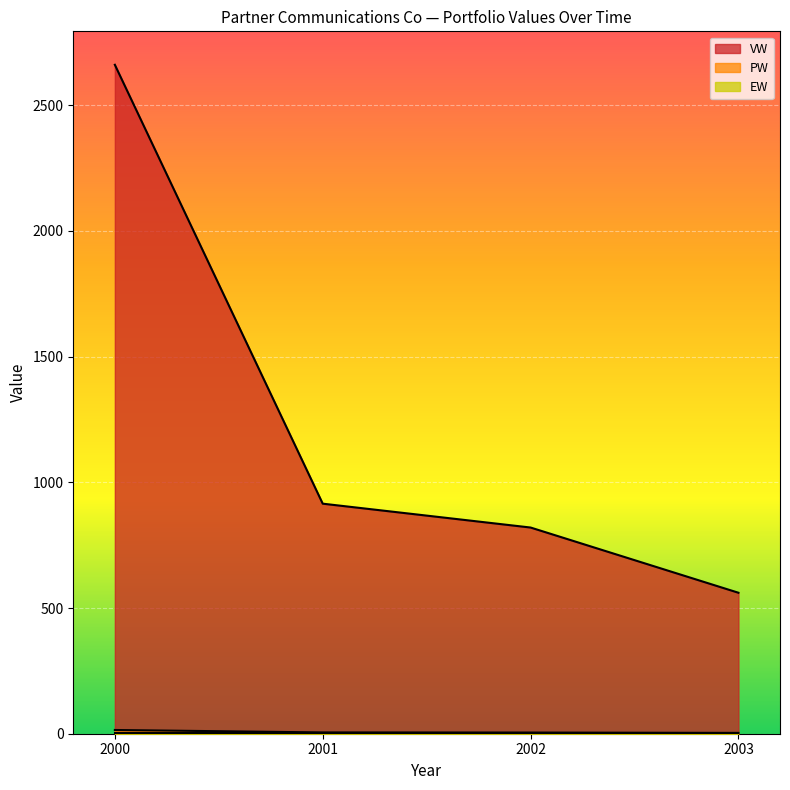

List the labels in order of VW value, smallest first.

2003, 2002, 2001, 2000